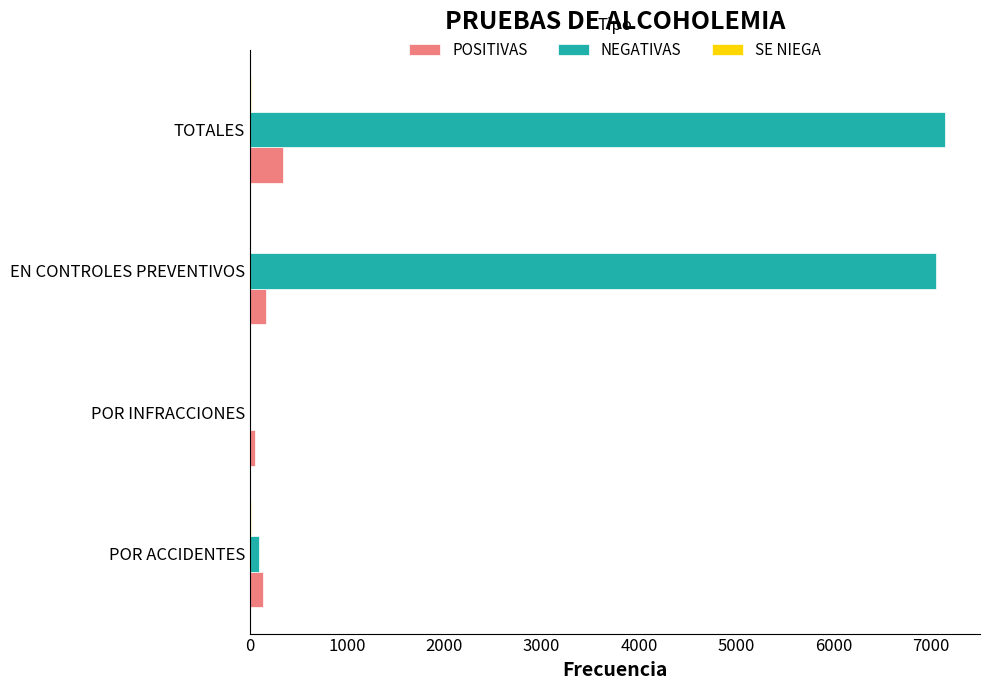

Is it true that NEGATIVAS equals 9673 at EN CONTROLES PREVENTIVOS?

False